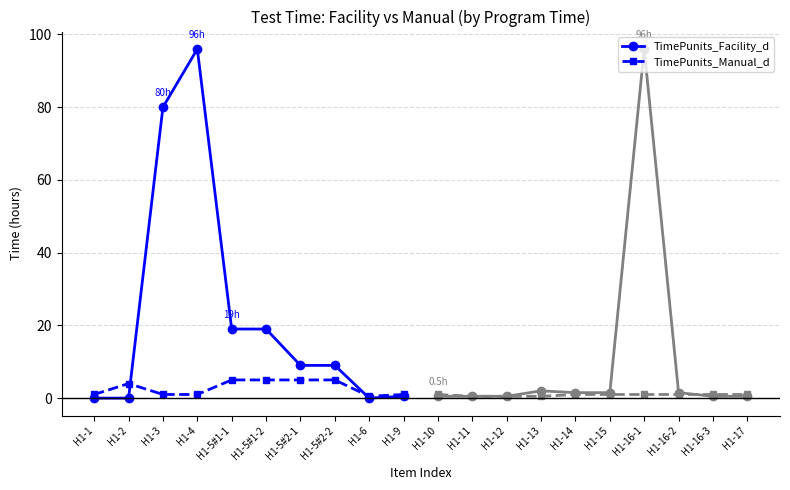

Between which two adjacent categories do TimePunits_Facility_d and TimePunits_Manual_d first intersect?

H1-2 and H1-3